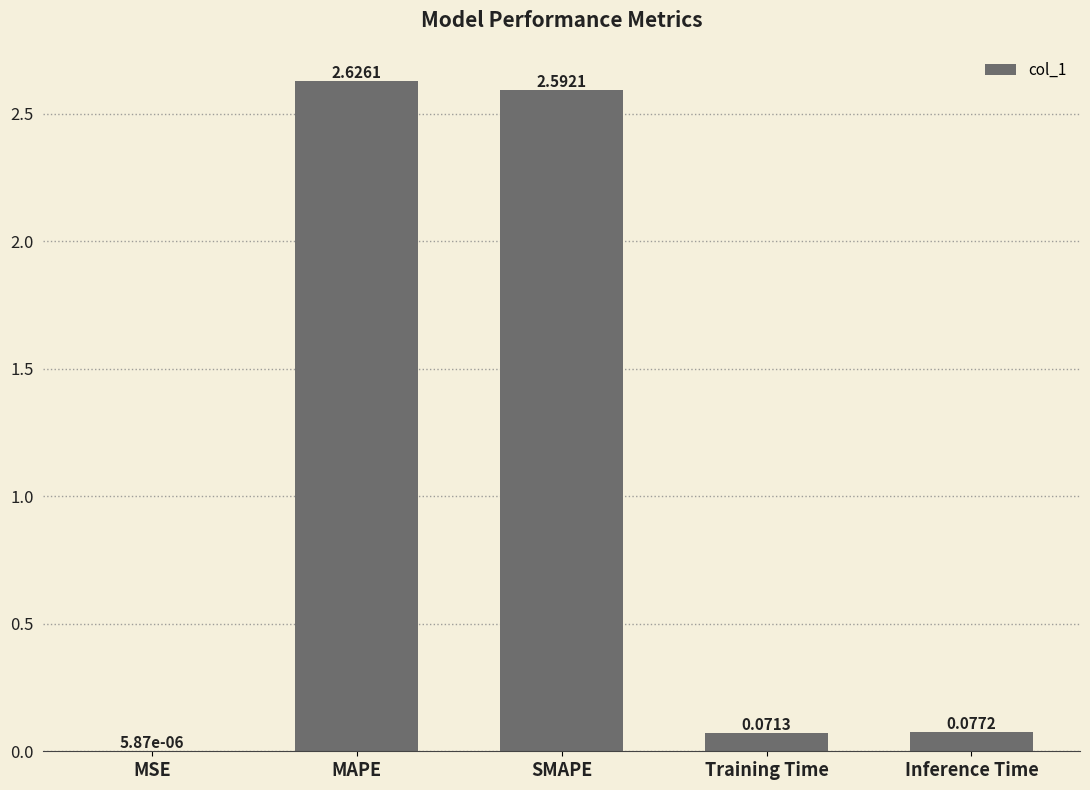

At which category does the chart reach its peak across all series?

MAPE